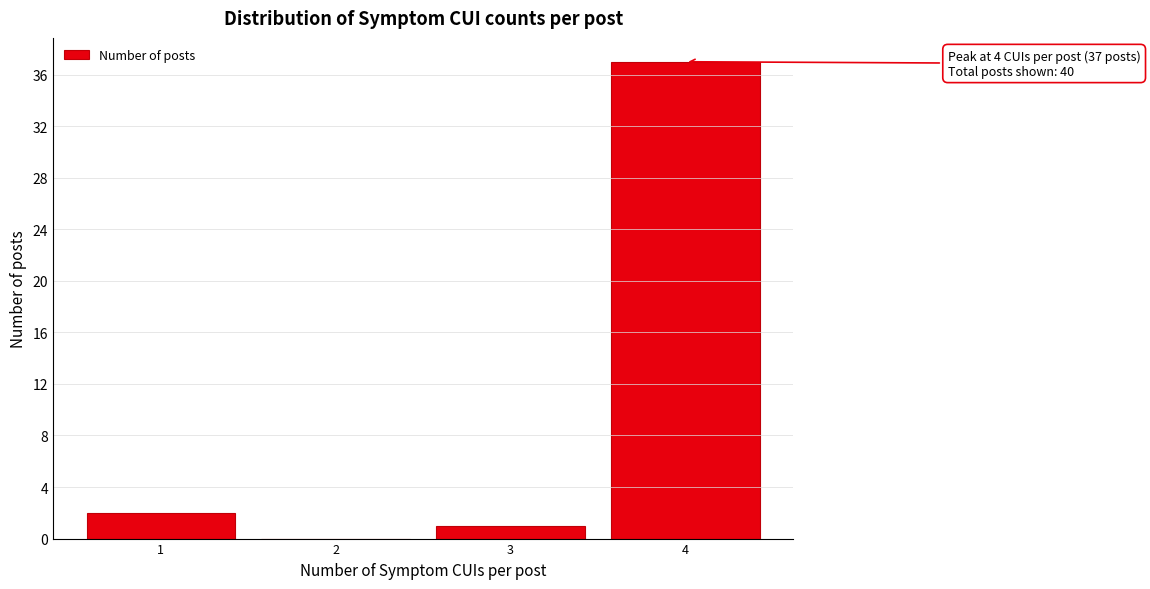

Reading right to left, list all the values displayed in this chart.

4=37	3=1	2=0	1=2